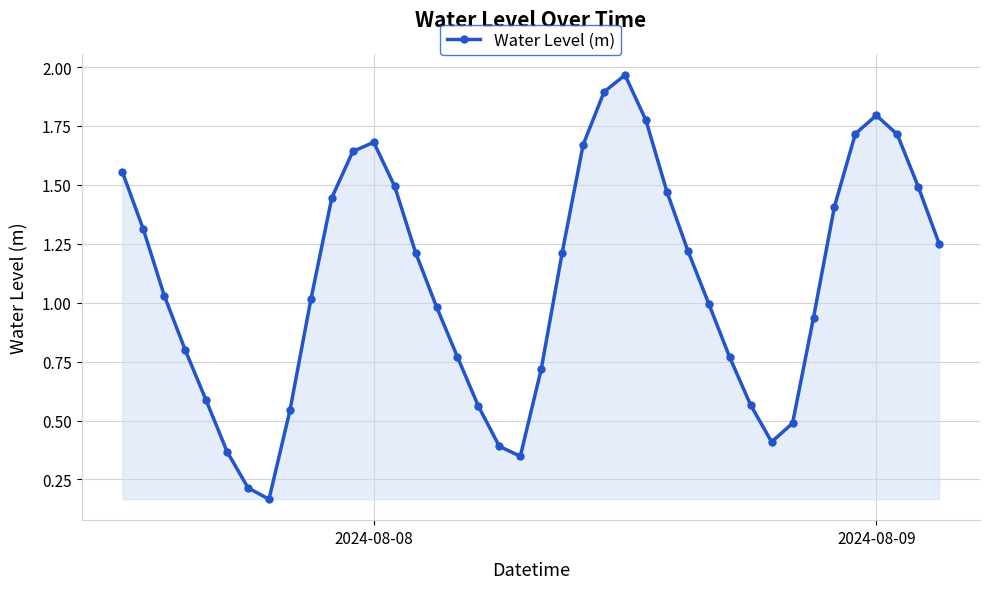

How many categories are shown in the chart?

40